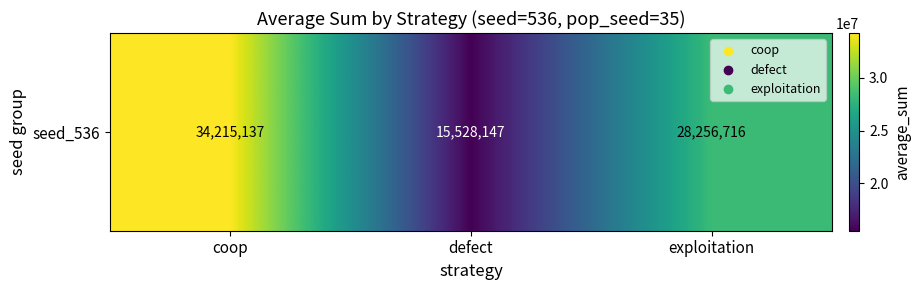

List the labels in order of value, largest first.

coop, exploitation, defect